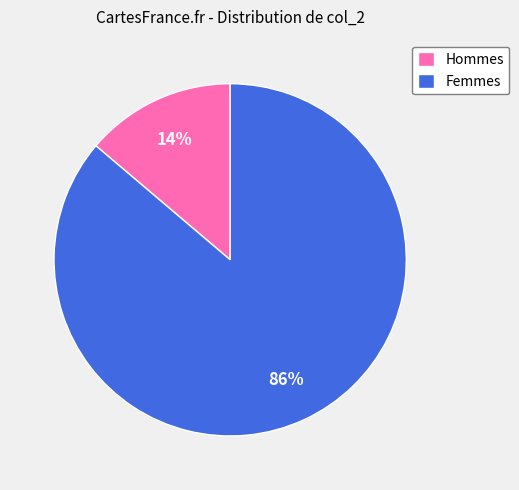

Which category has the smallest portion of the pie?

Hommes